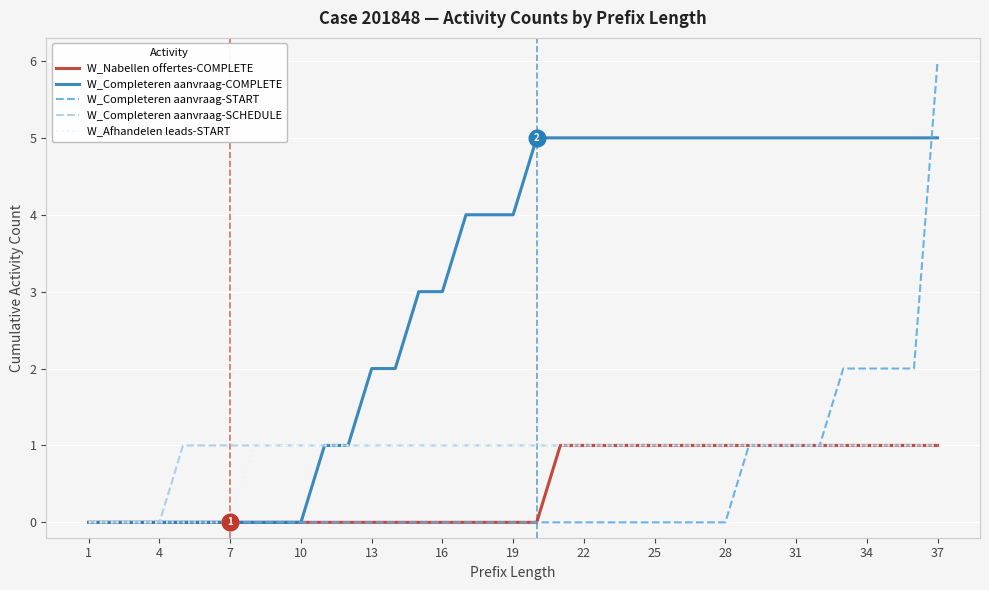

What is the maximum value for W_Completeren aanvraag-START?

6